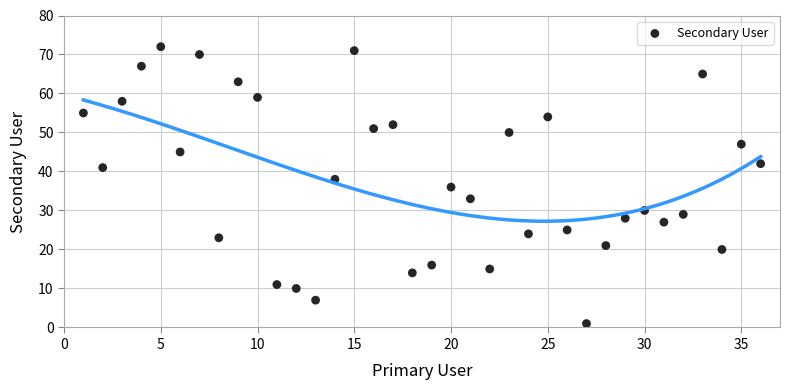

What is the range of Y values (max minus min)?

71